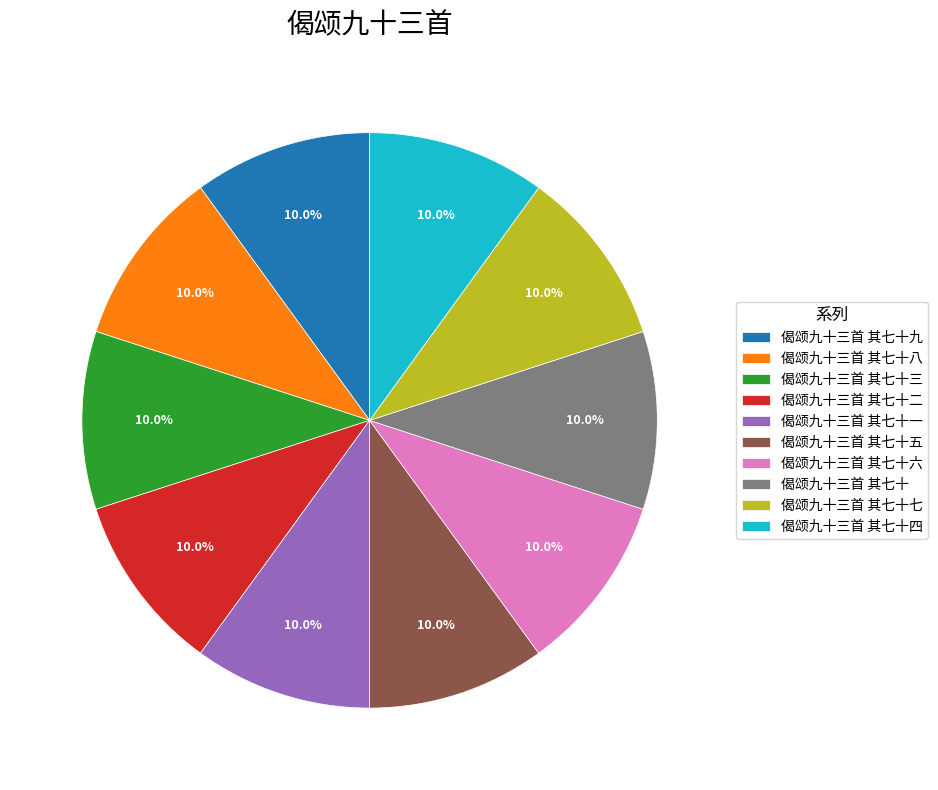

True or false: 偈颂九十三首 其七十七 accounts for 1% of the total.

False